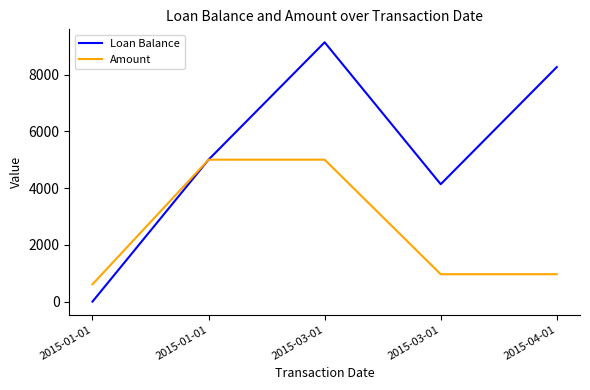

What are all the series names shown in the legend?

Loan Balance, Amount